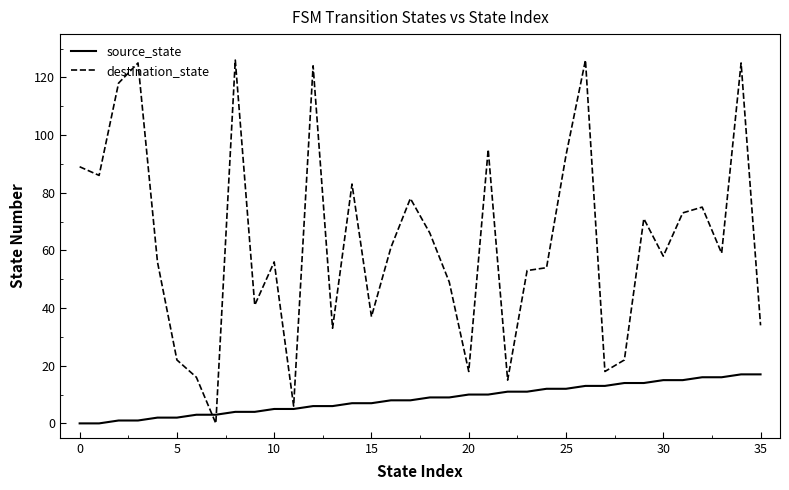

Which series has the largest total across all categories?

destination_state